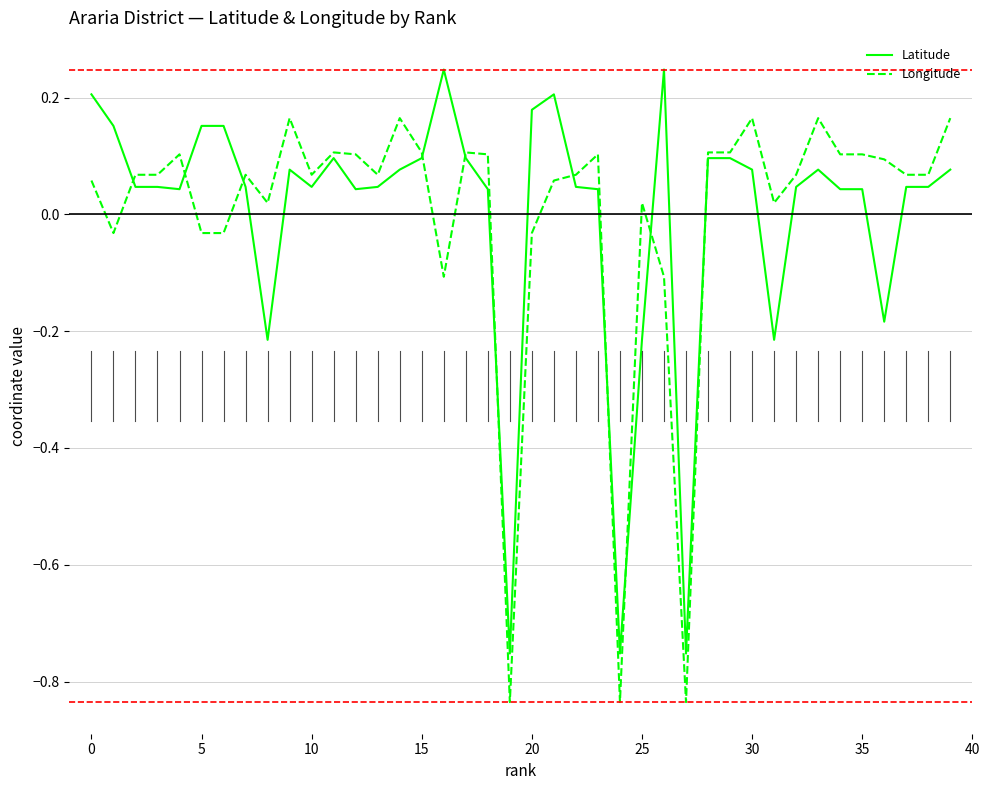

List the series in order of their peak value, lowest first.

Longitude, Latitude